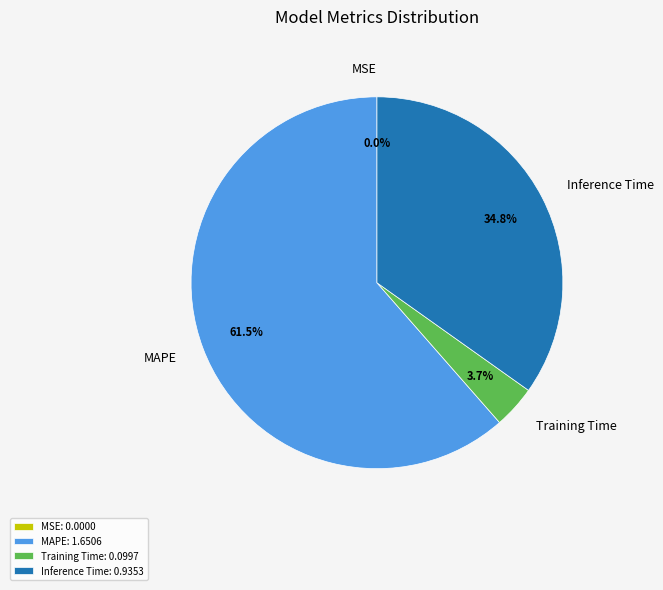

Does any single category account for the majority?

Yes